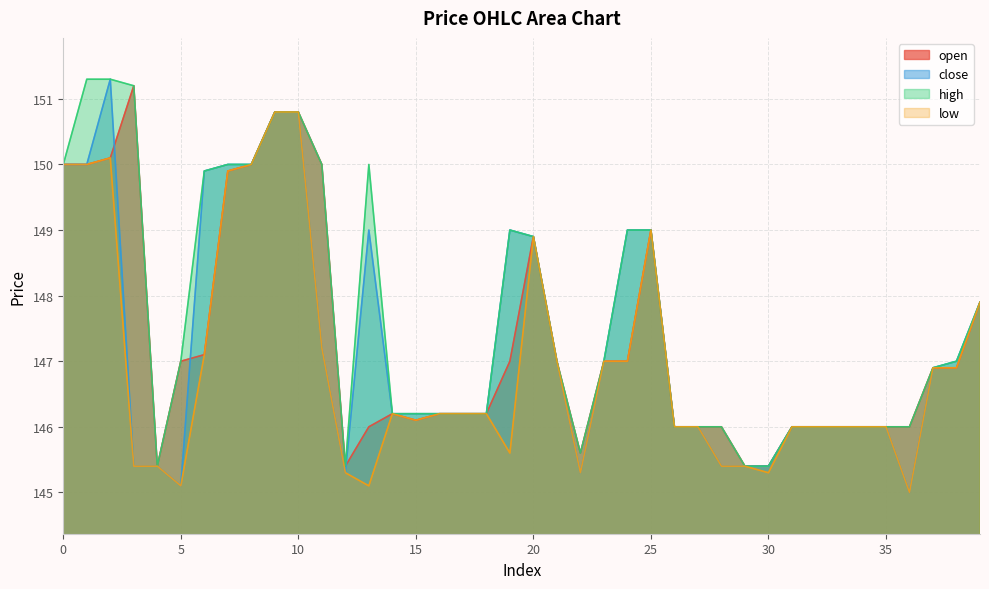

True or false: high and low cross at least once.

False